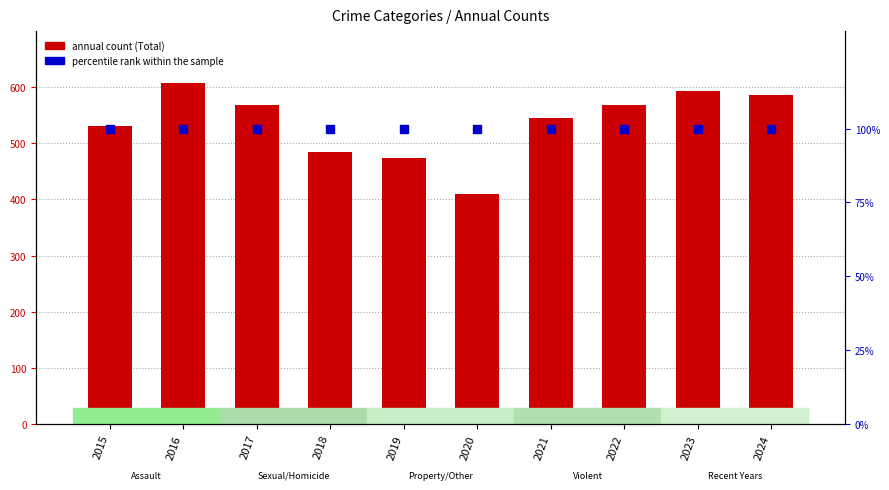

What is the total value across all series at 2016?

708